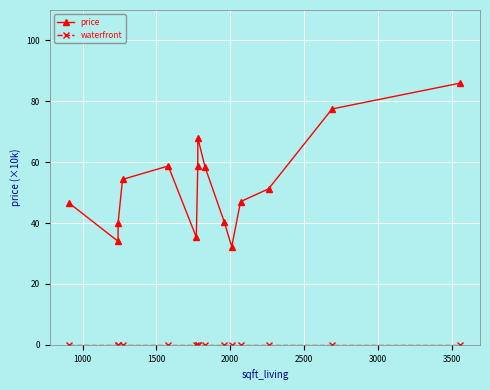

How many data points does each series have?

15